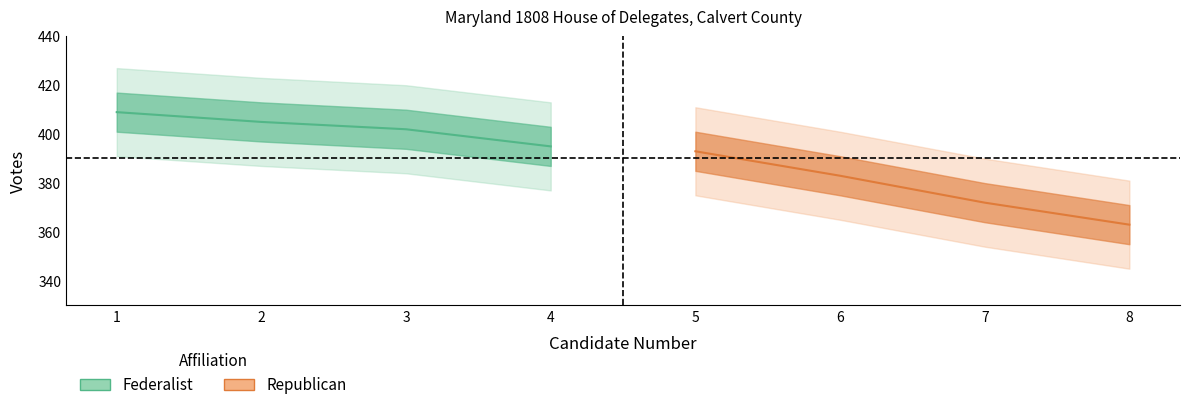

What is the sum of all Republican values?

1511